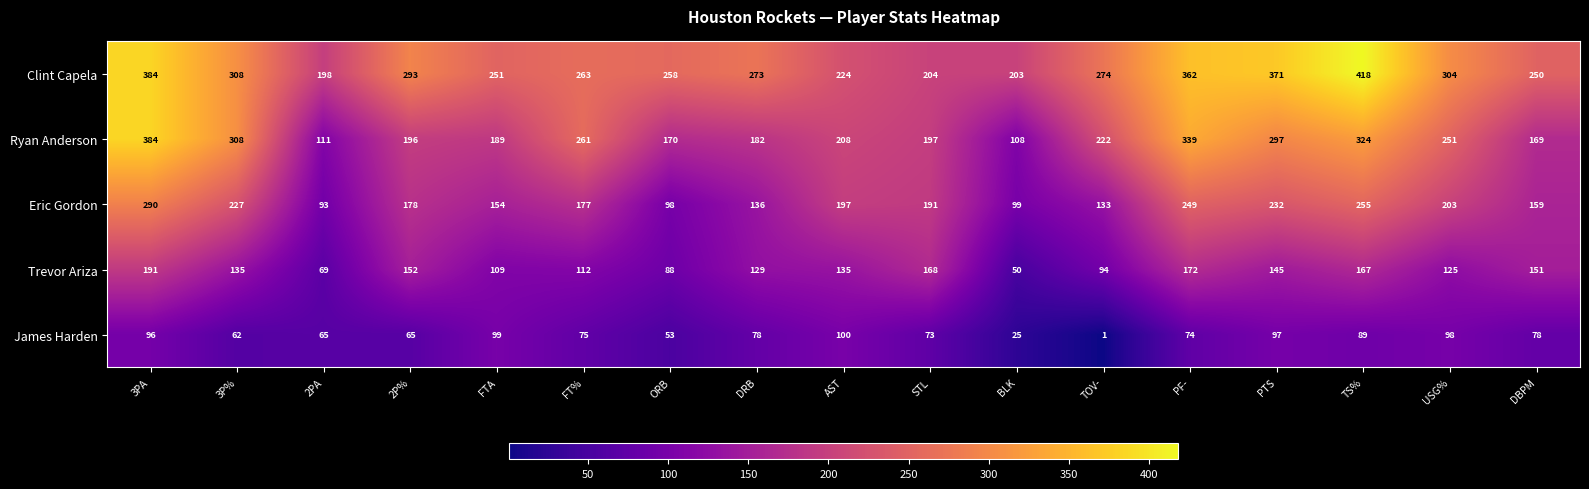

What is the difference between the Clint Capela values at TOV- and BLK?

71